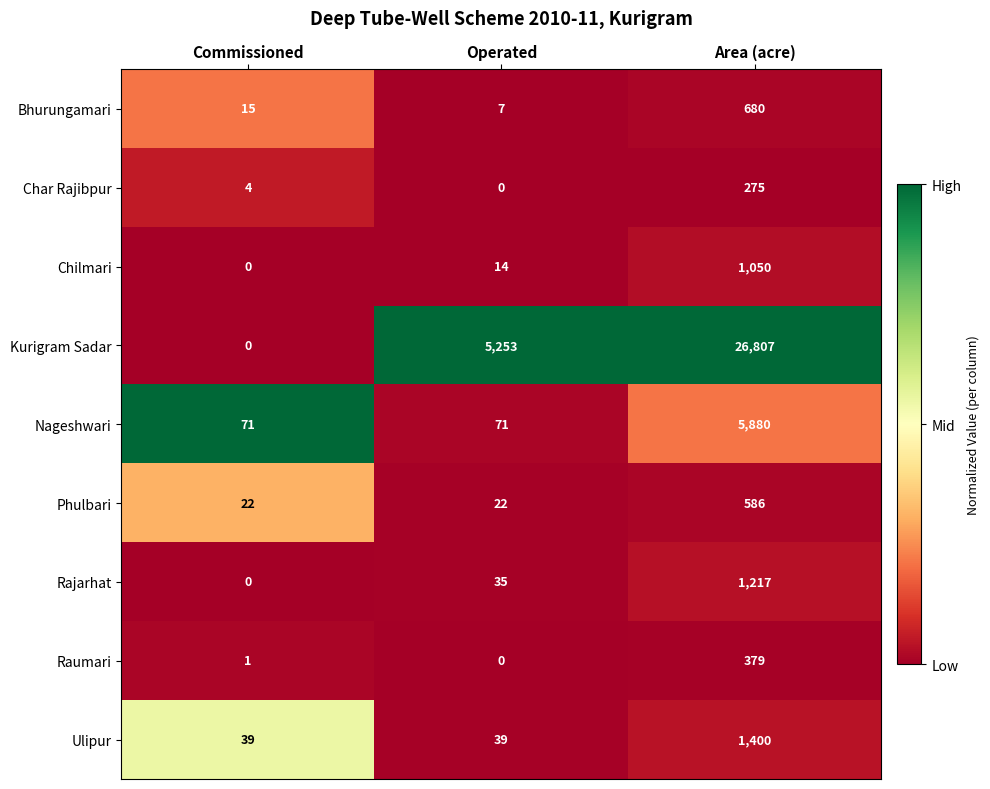

Reading right to left, list all the values displayed in this chart.

Bhurungamari: Area (acre)=680	Operated=7	Commissioned=15
Char Rajibpur: Area (acre)=275	Operated=0	Commissioned=4
Chilmari: Area (acre)=1050	Operated=14	Commissioned=0
Kurigram Sadar: Area (acre)=26807	Operated=5253	Commissioned=0
Nageshwari: Area (acre)=5880	Operated=71	Commissioned=71
Phulbari: Area (acre)=586	Operated=22	Commissioned=22
Rajarhat: Area (acre)=1217	Operated=35	Commissioned=0
Raumari: Area (acre)=379	Operated=0	Commissioned=1
Ulipur: Area (acre)=1400	Operated=39	Commissioned=39